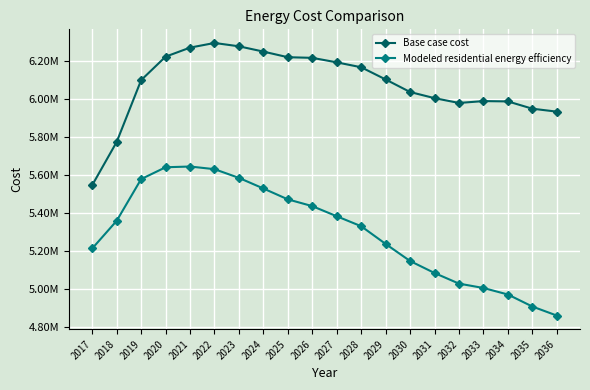

What are all the series names shown in the legend?

Base case cost, Modeled residential energy efficiency